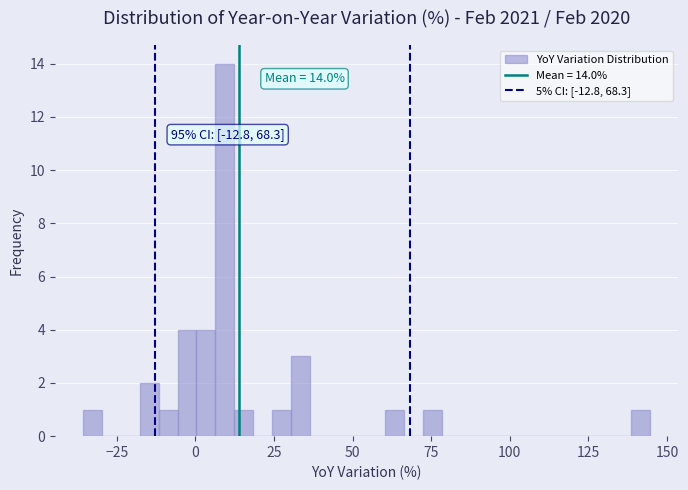

Around what value on the x-axis is the tallest bar? Give the approximate position of its centre, as read against the axis.

10